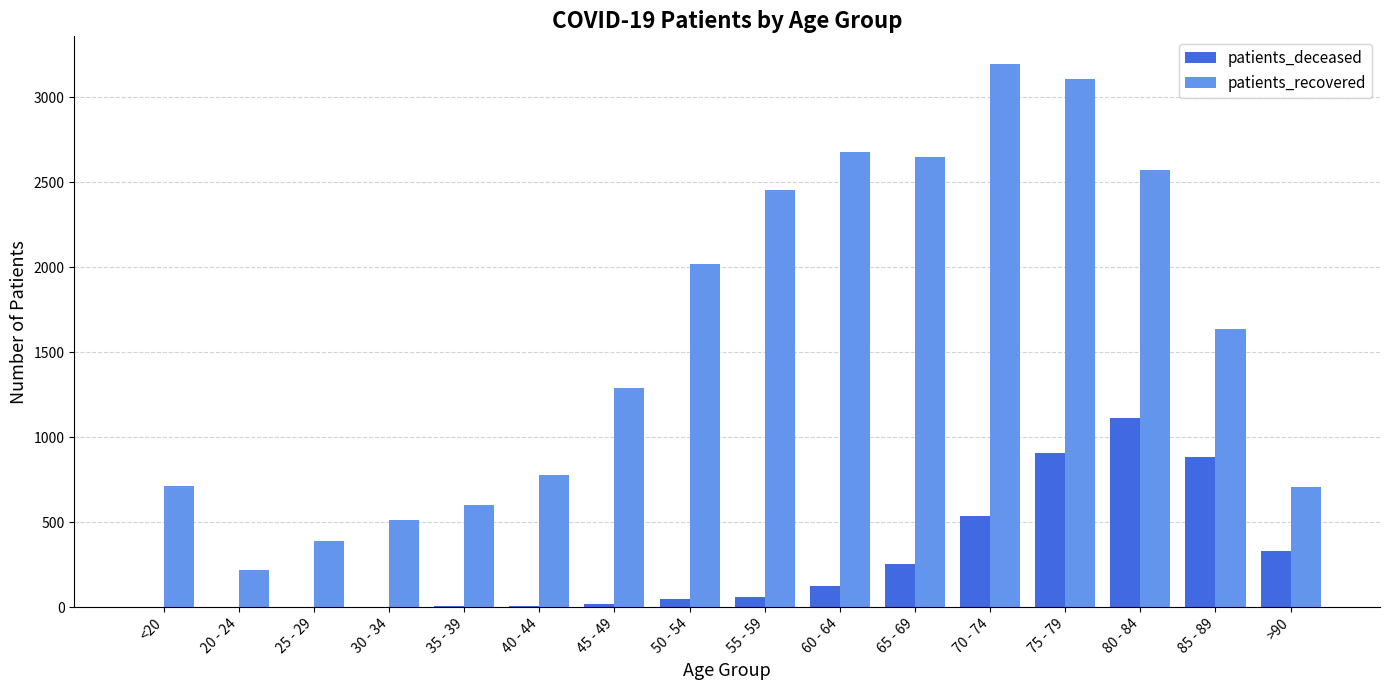

True or false: patients_deceased has a value of 254 at 65 - 69.

True